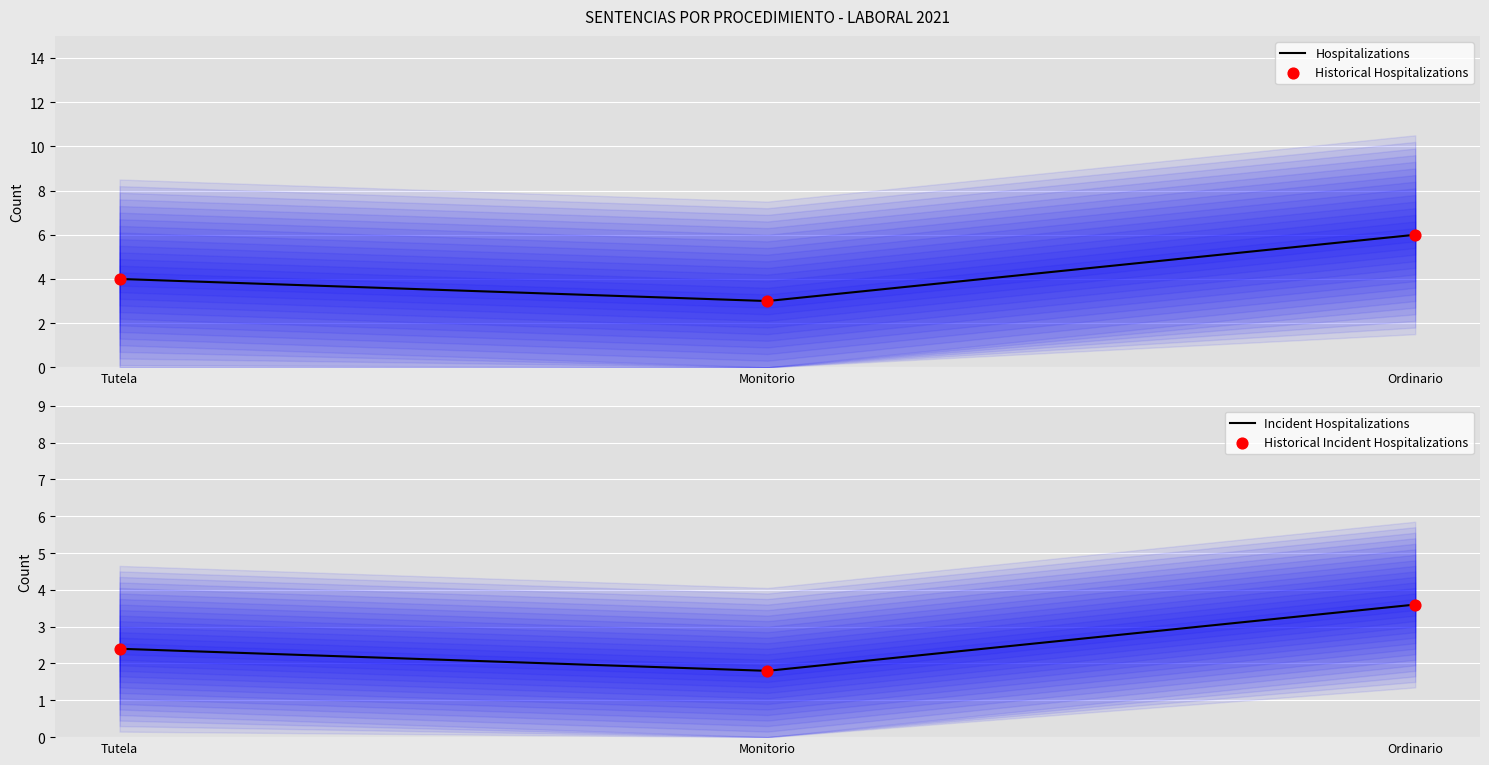

Is the value of Hospitalizations at Tutela greater than the value of Historical Hospitalizations at Tutela?

No